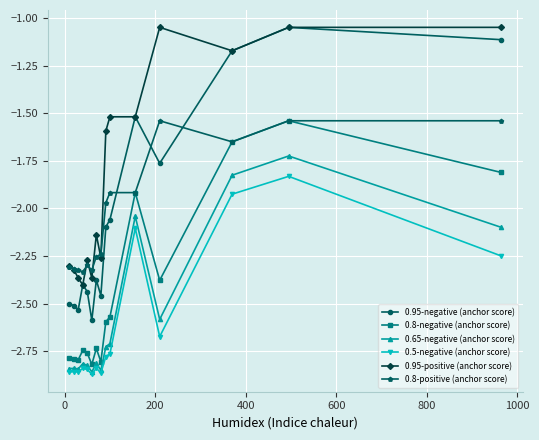

True or false: 0.8-negative (anchor score) has more than 1 points higher than both neighbors.

True